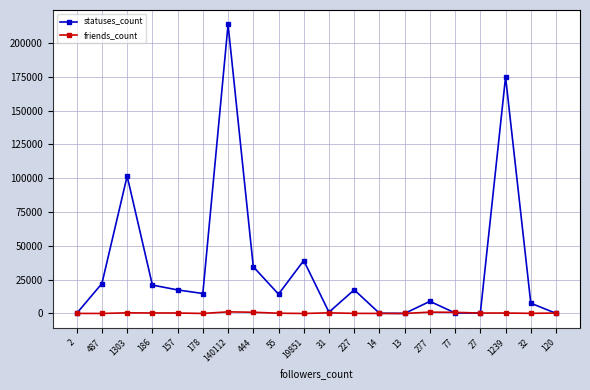

True or false: friends_count has more than 2 points higher than both neighbors.

True